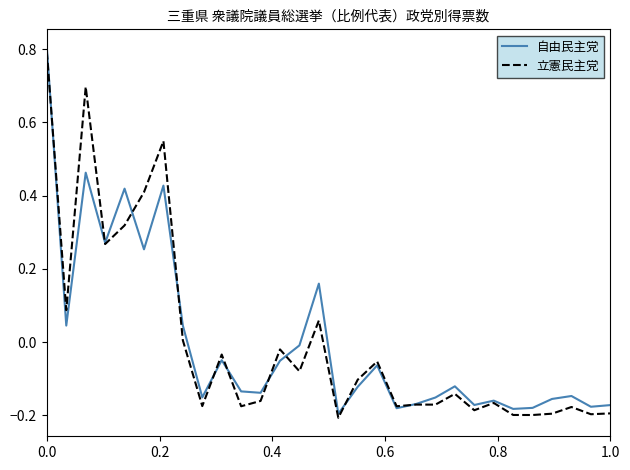

What are all the series names shown in the legend?

自由民主党, 立憲民主党